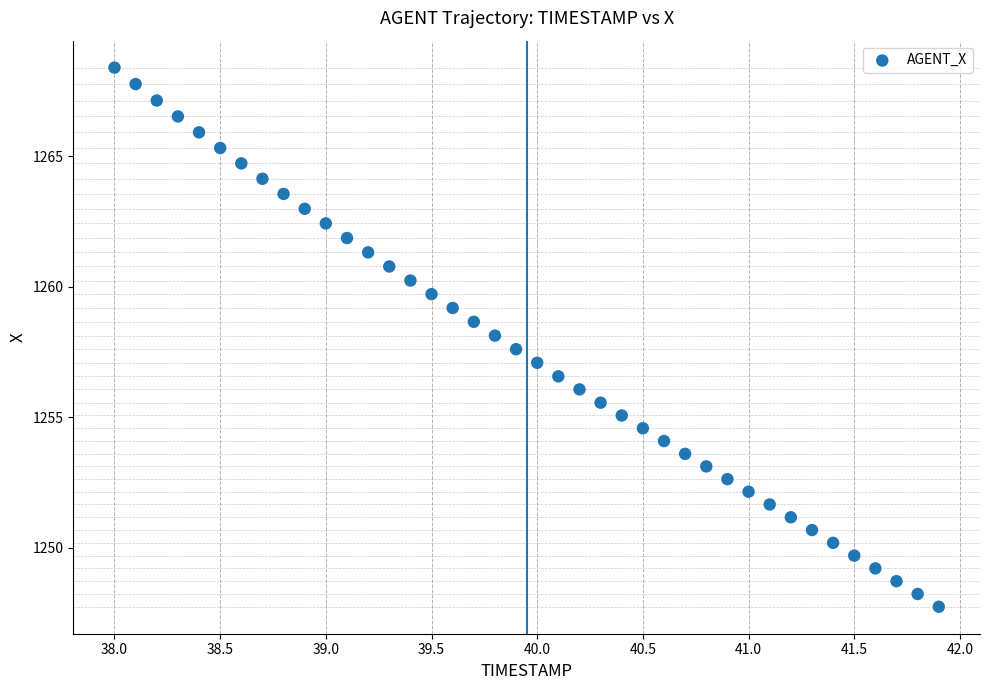

What is the range of X values (max minus min)?

3.9